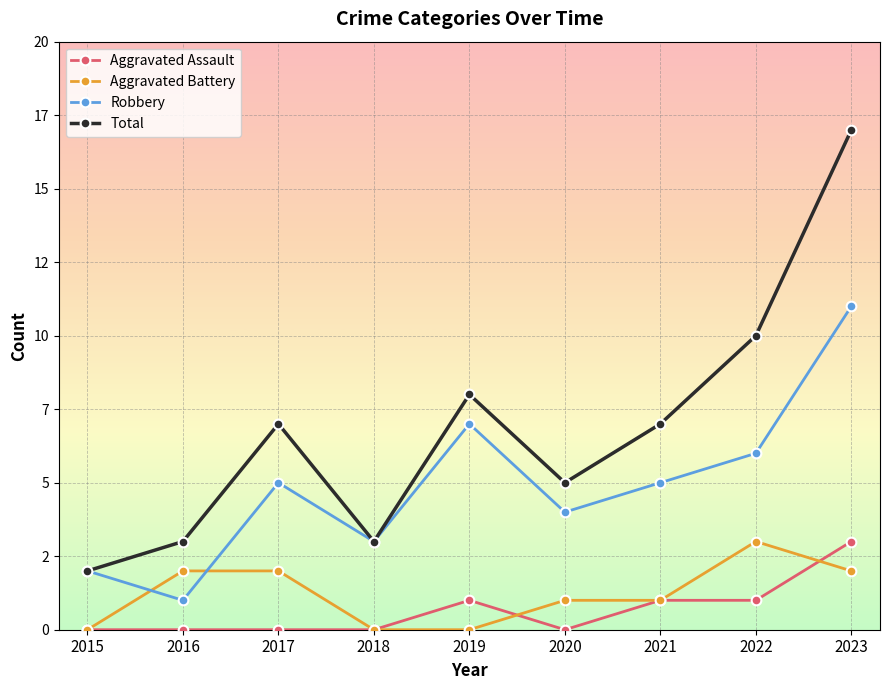

True or false: Robbery has more than 0 points higher than both neighbors.

True